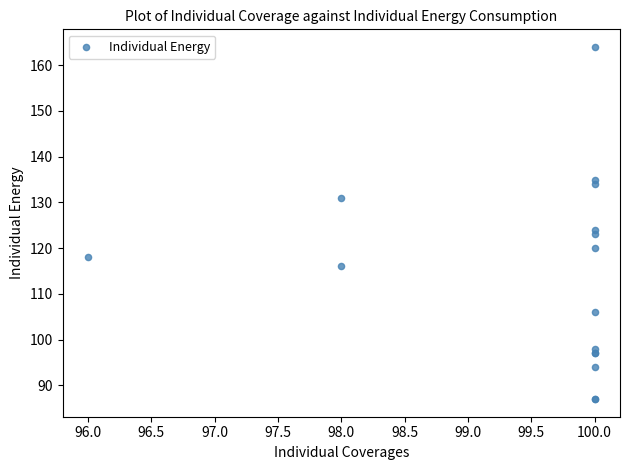

What Y value in the scatter plot is closest to 125?

124